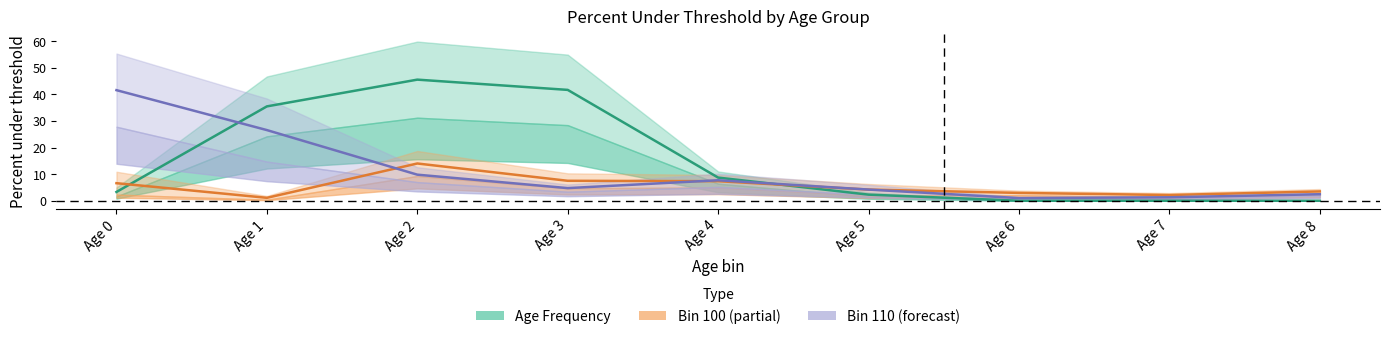

The Bin 100 (mid) series shows 2.1 at Age 7. True or false?

True